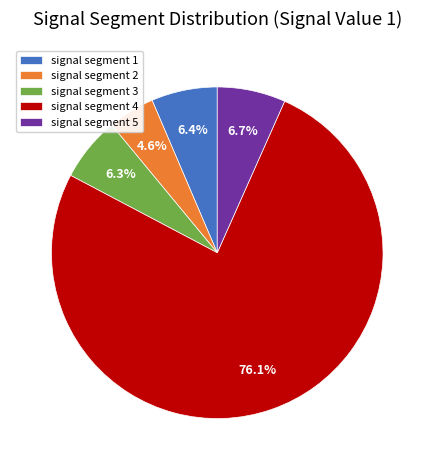

To the nearest percent, what is the difference between the largest and smallest slice percentages?

71%